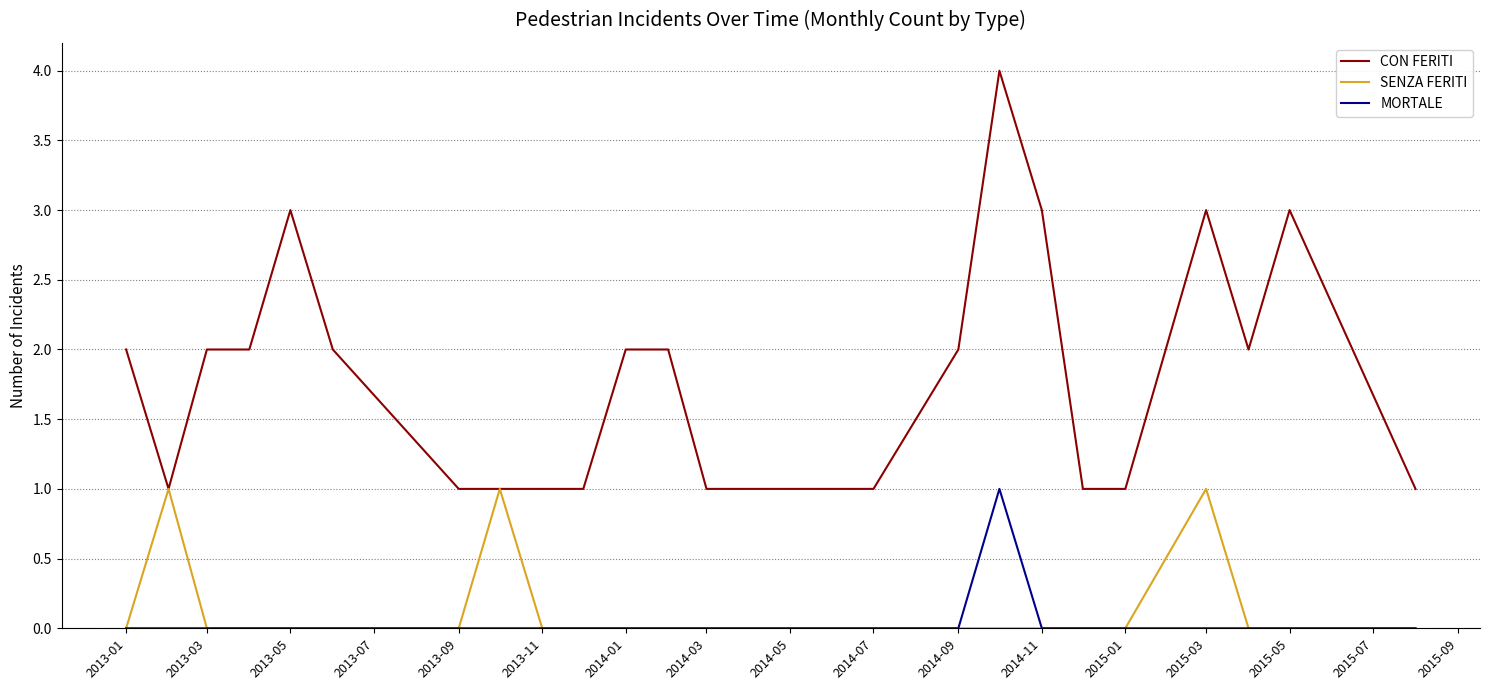

Count the number of categories in the chart.

24